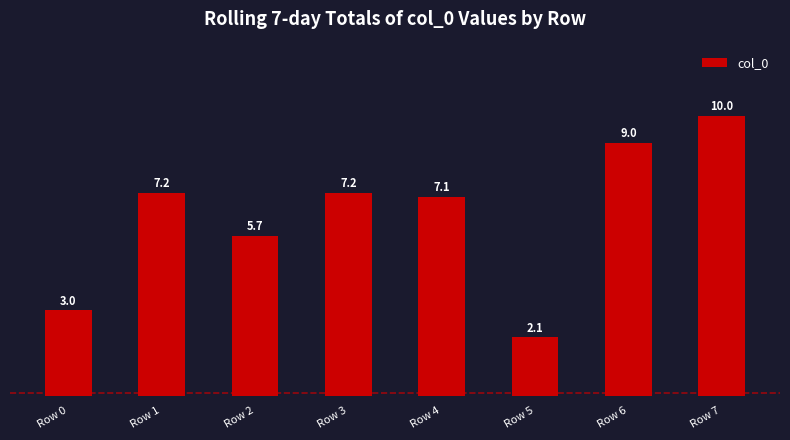

Does the chart contain any negative values?

No